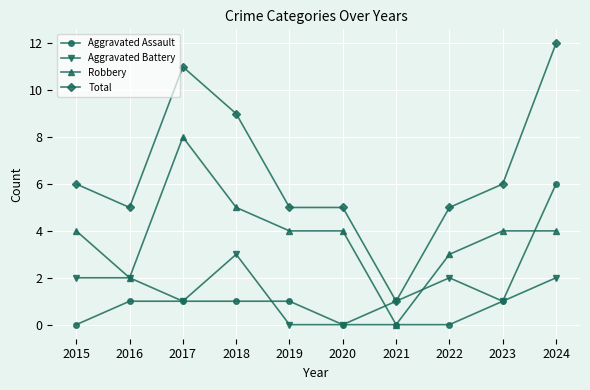

What is the greatest value displayed?

12